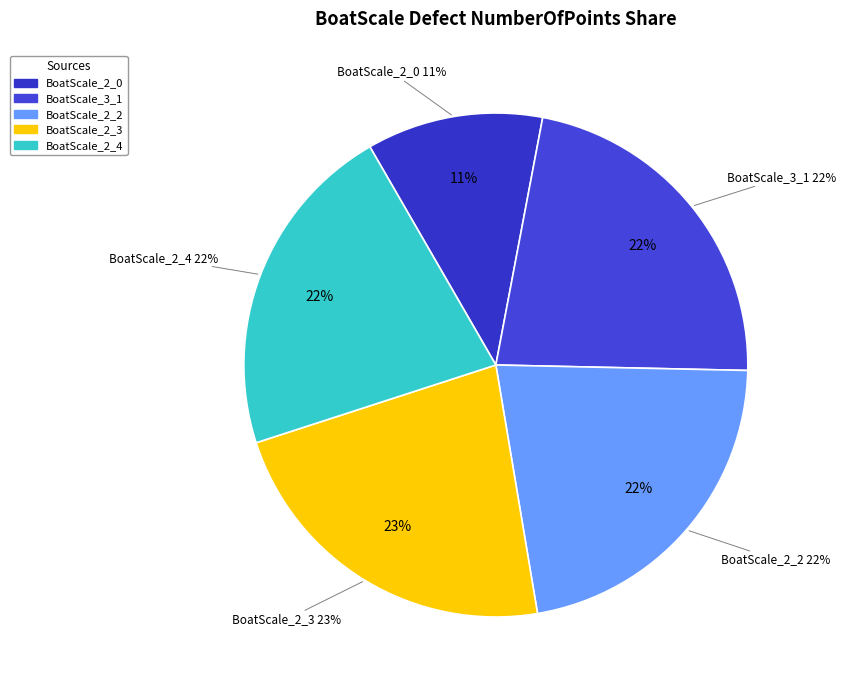

How many slices are in this pie chart?

5